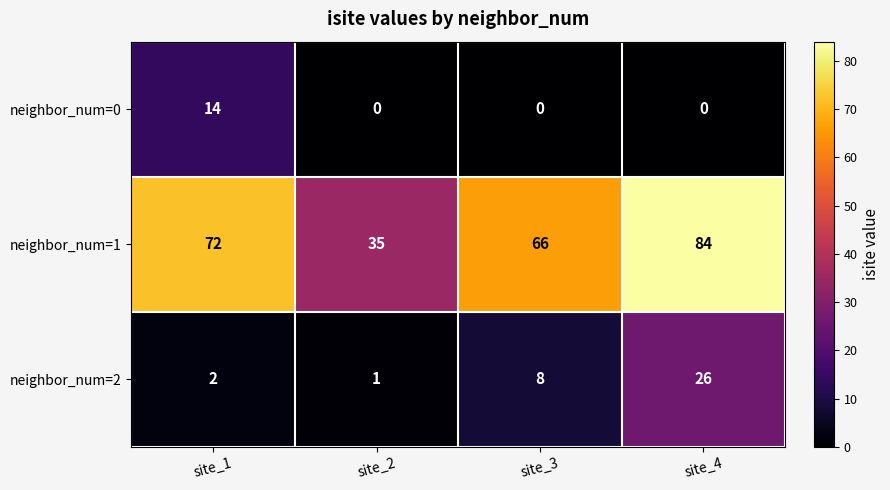

At which category is the sum across all series the highest?

site_4